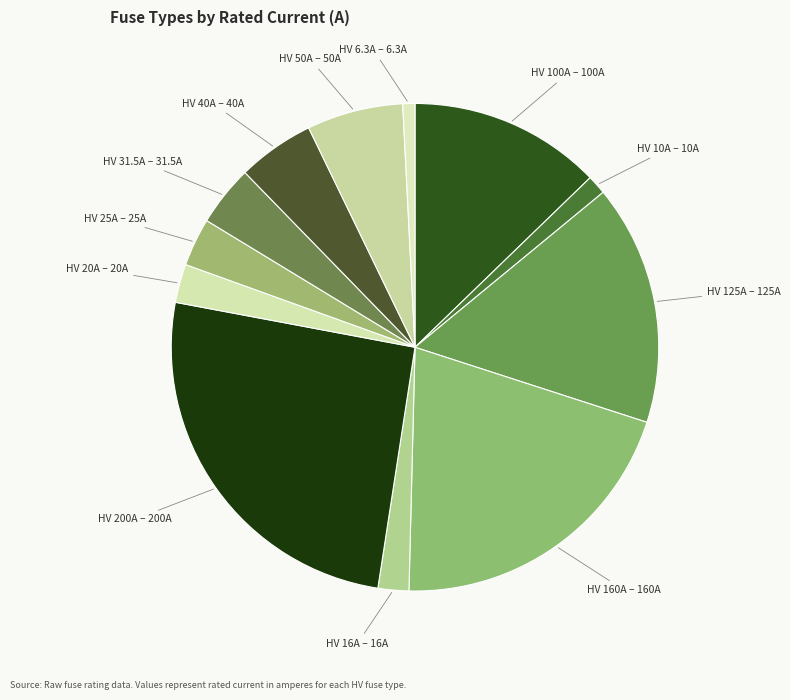

Is the sum of HV 100A – 100A and HV 50A – 50A greater than half?

No